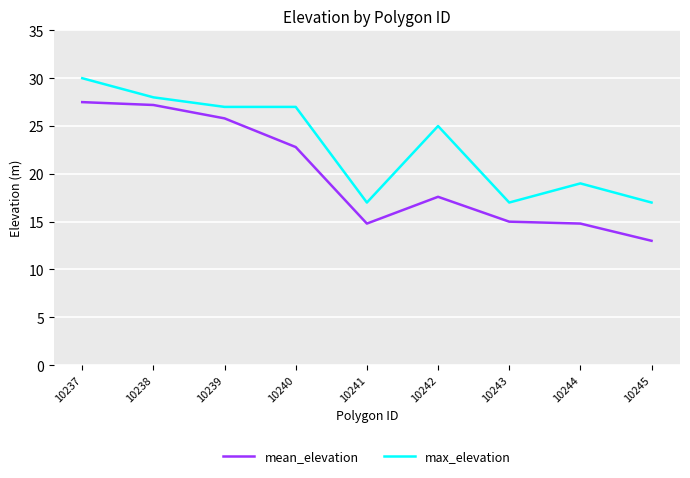

What is the difference between the max_elevation values at 10238 and 10239?

1.0